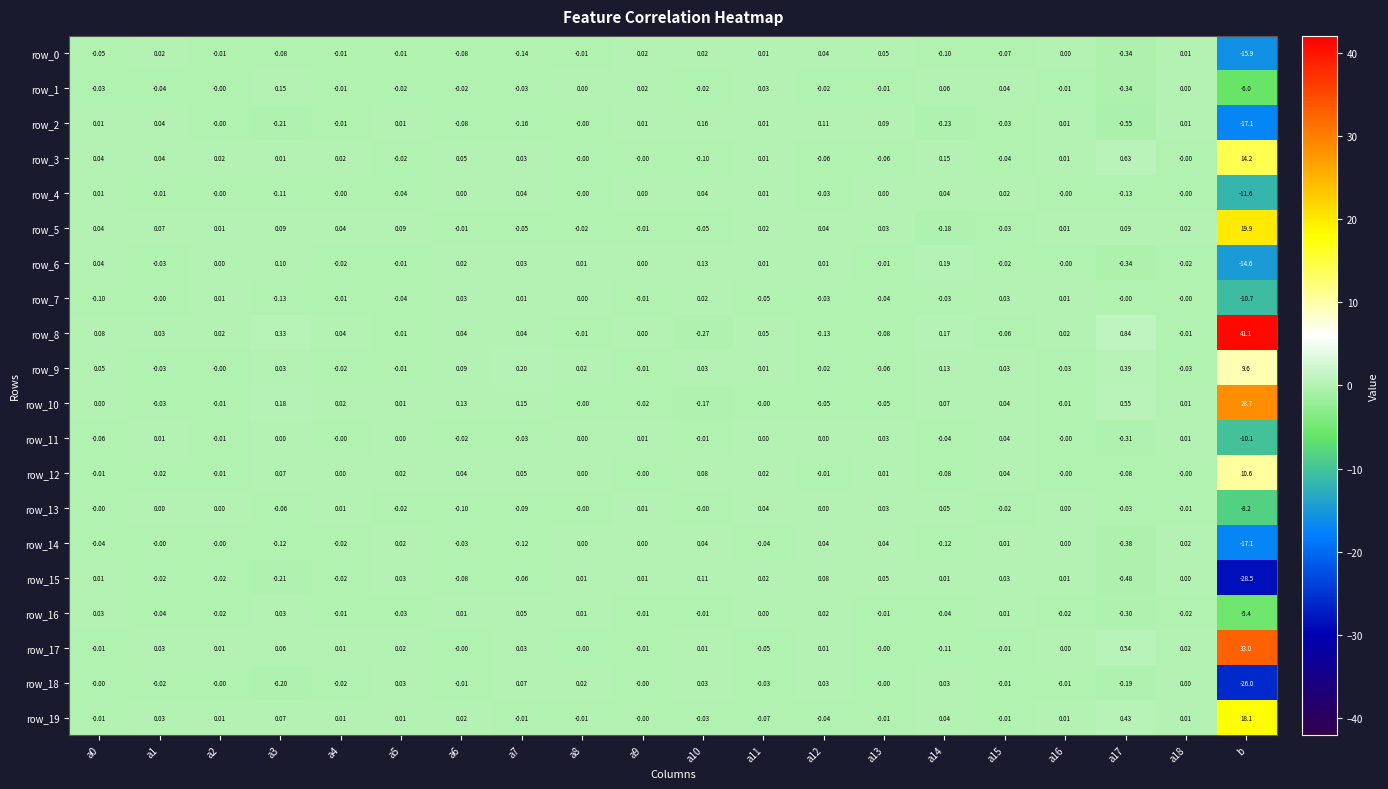

What is the minimum value shown in the chart?

-28.5